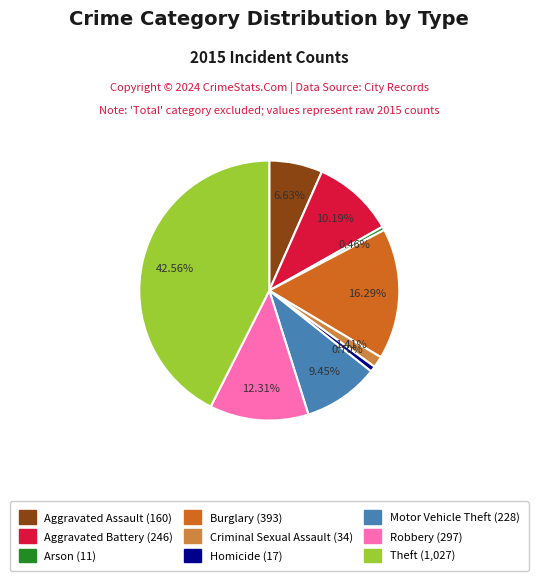

Which slice is the largest?

Theft